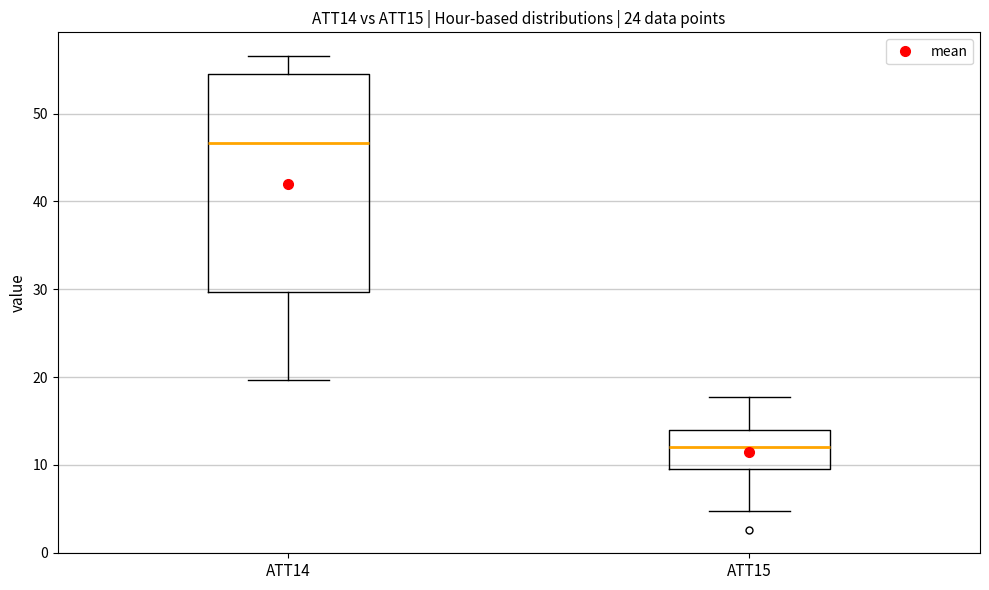

Where is the upper edge of the box for ATT15 on the y-axis? The values are not printed on the chart, so give them approximately, as read against the axis.

14